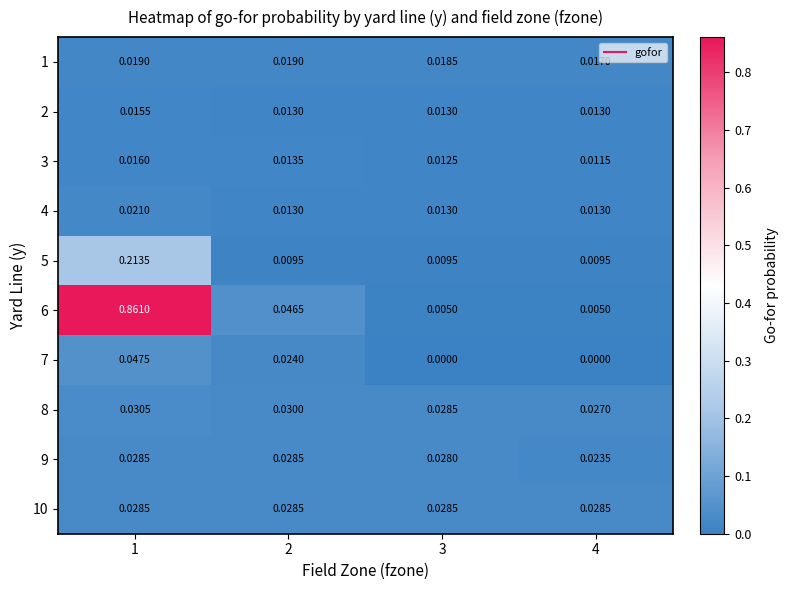

Count the number of data series in this chart.

10